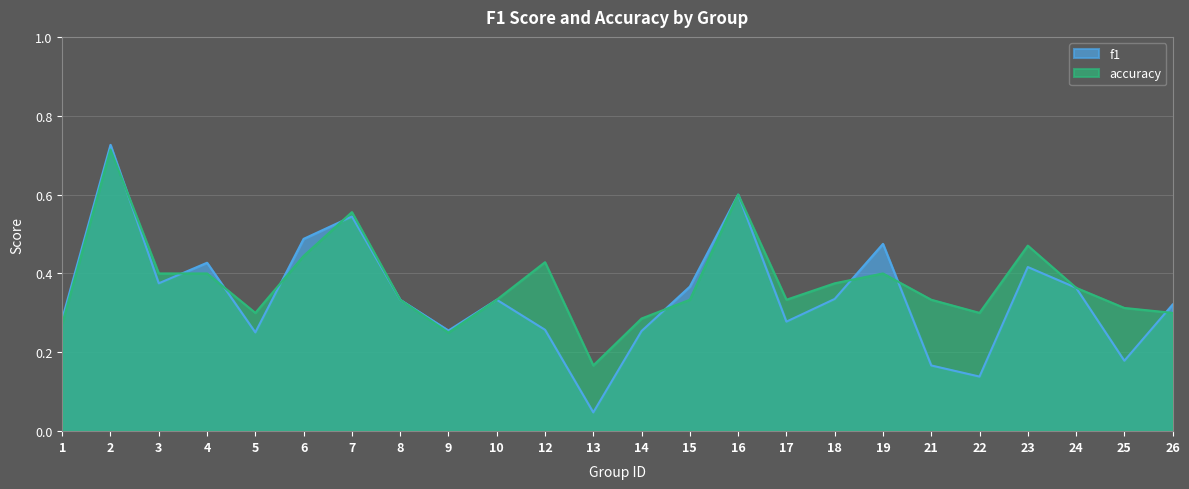

Which series has the largest total across all categories?

accuracy